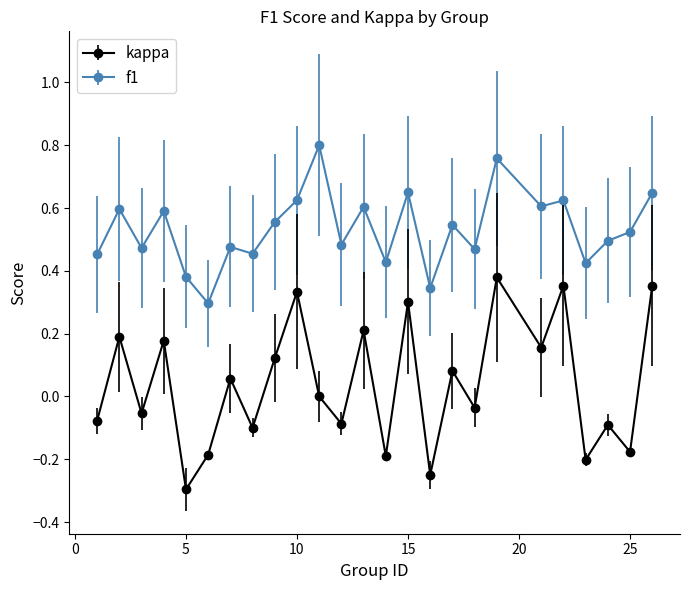

Which series has the largest total across all categories?

f1